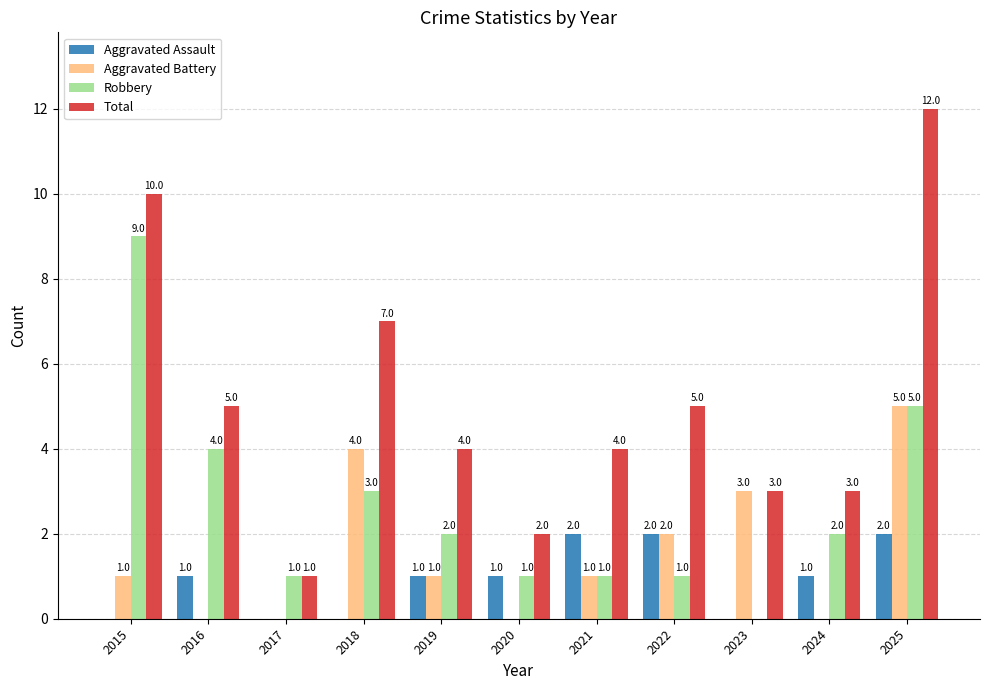

Are the bars horizontal?

No